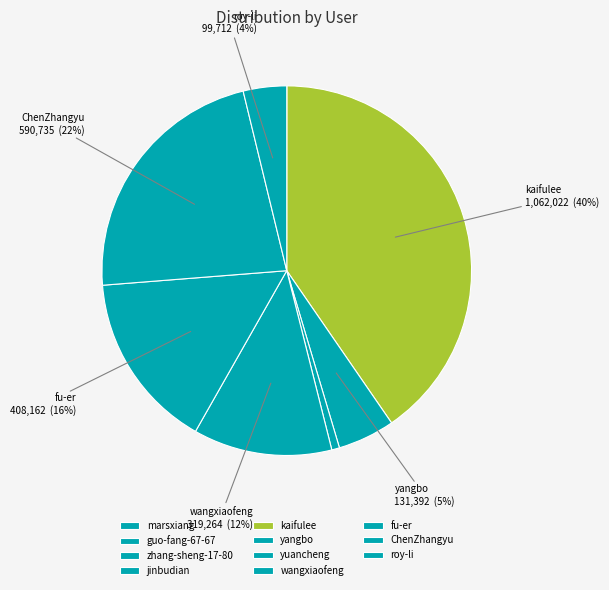

What percentage is the roy-li slice, to the nearest percent?

4%